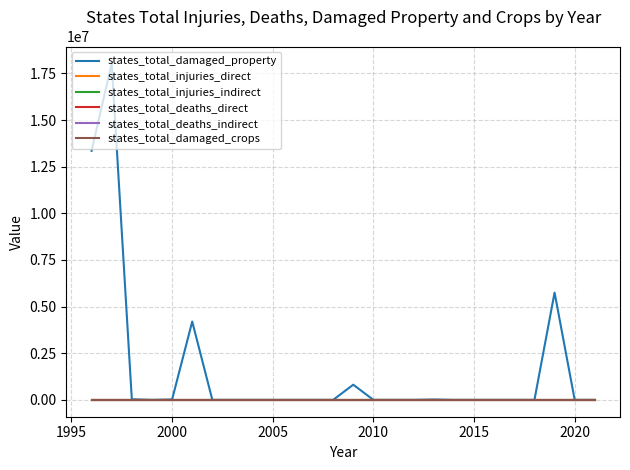

Is this an area chart (filled region under the line)?

No